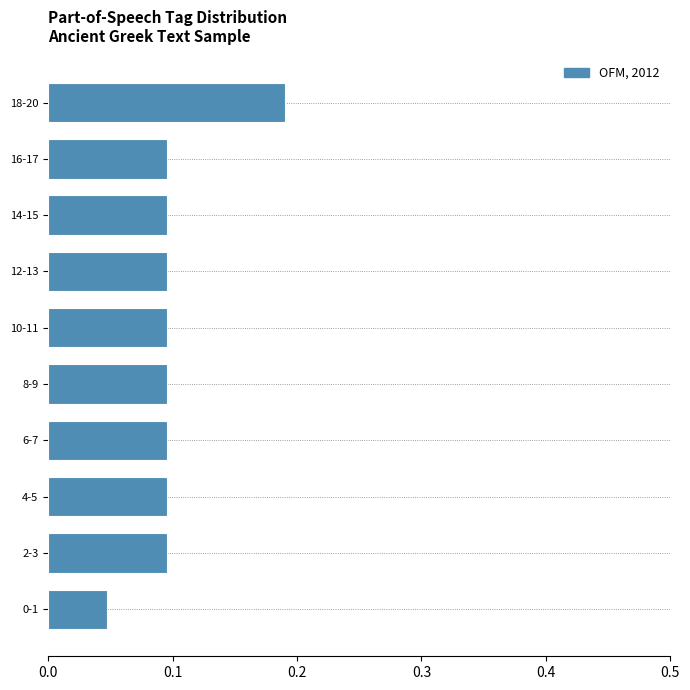

At which category does the chart reach its peak across all series?

18-20